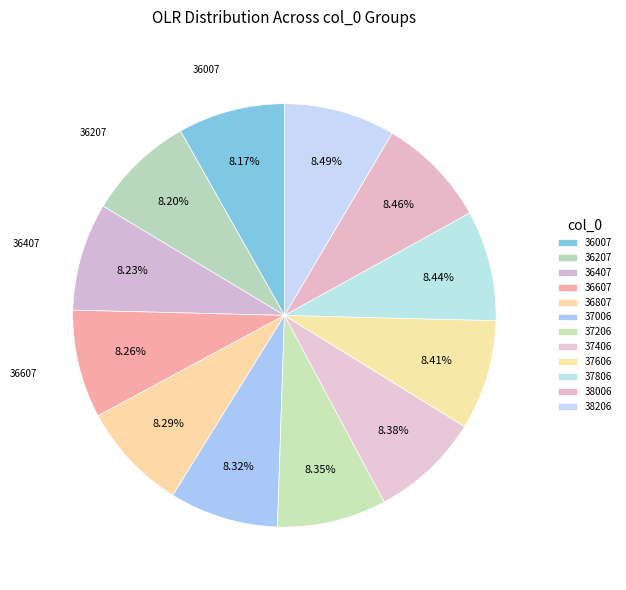

Rank the categories by value from highest to lowest.

38206, 38006, 37806, 37606, 37406, 37206, 37006, 36807, 36607, 36407, 36207, 36007